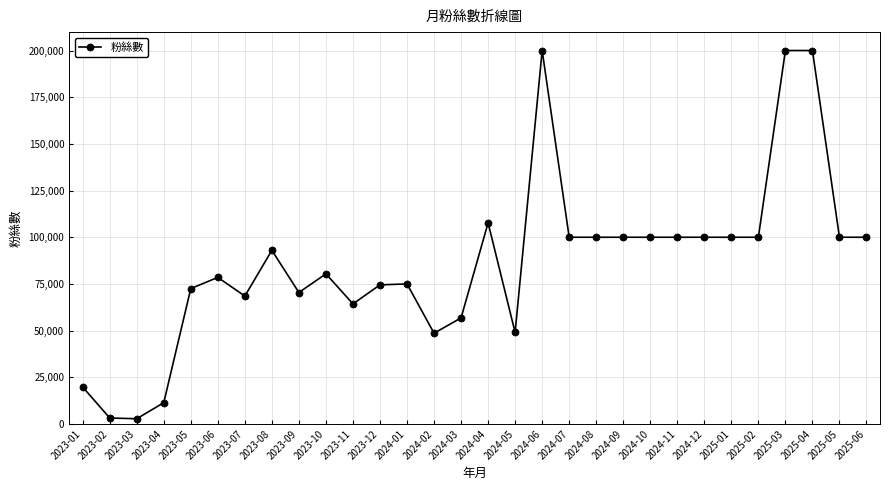

Is it true that the value at 2023-04 is 11400?

True